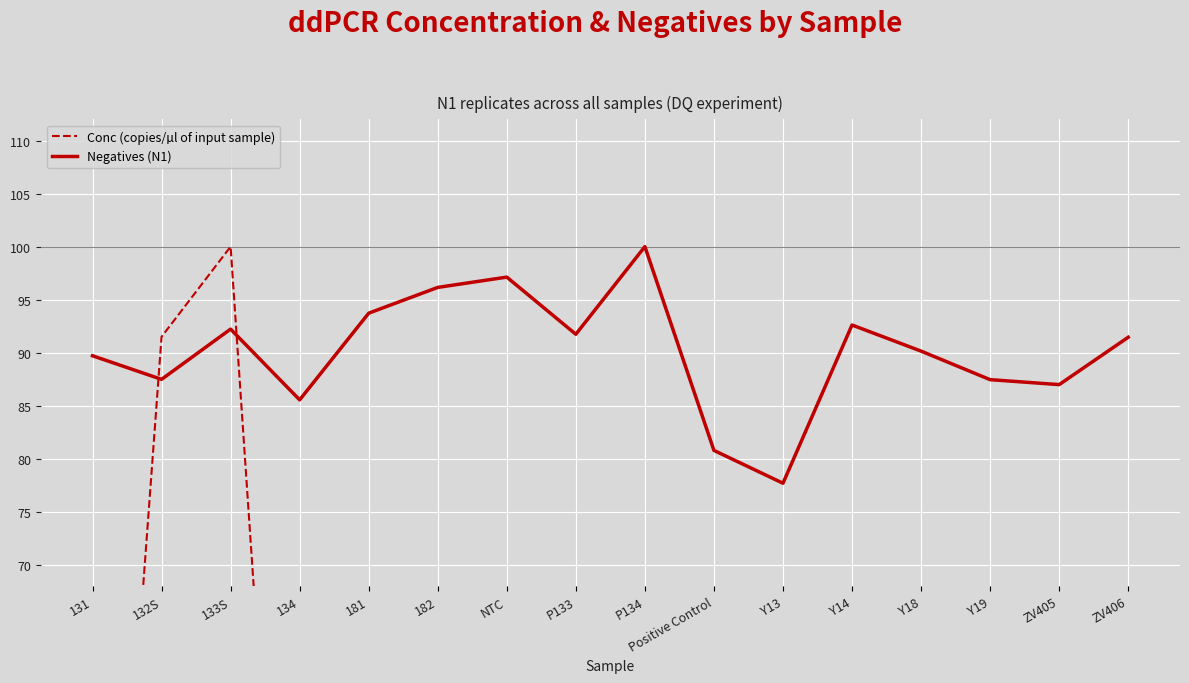

What is the label of the 7th point from the right?

Positive Control